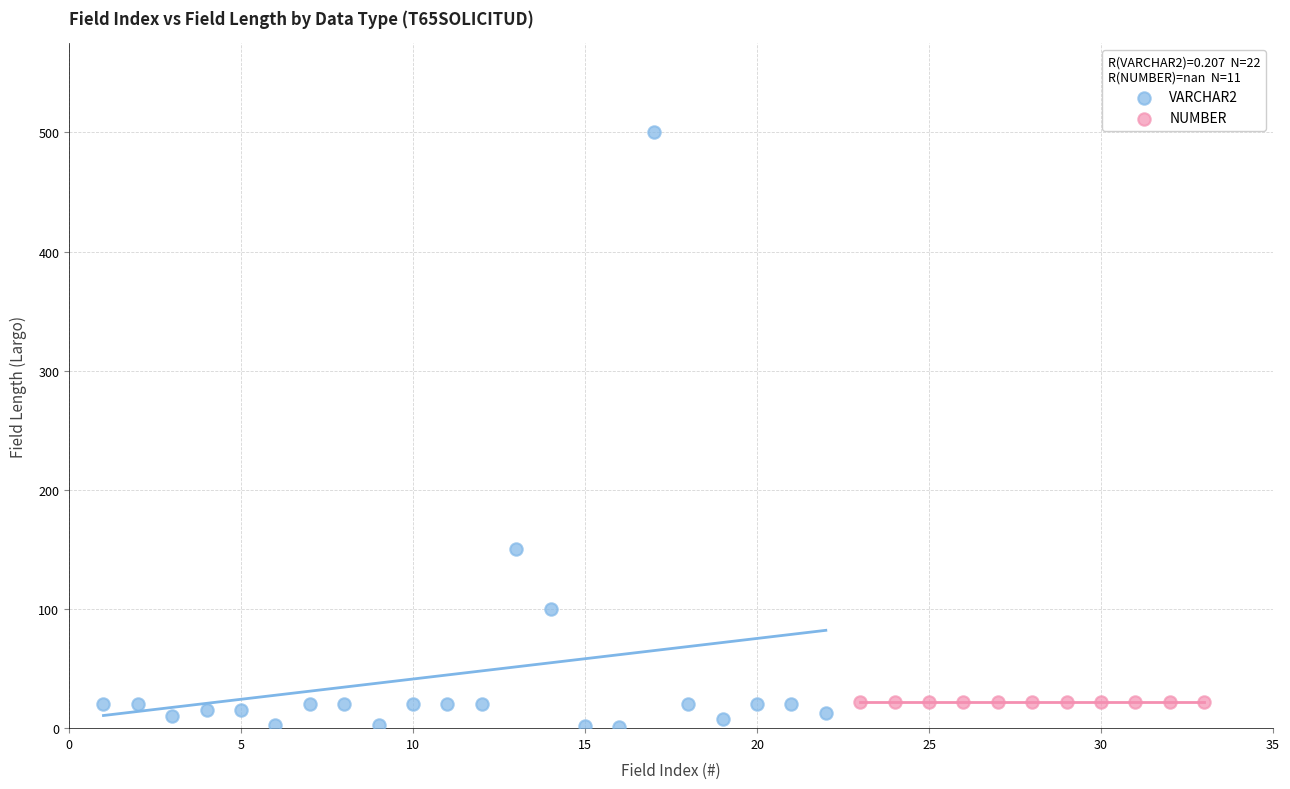

Which series reaches the maximum Y coordinate?

VARCHAR2